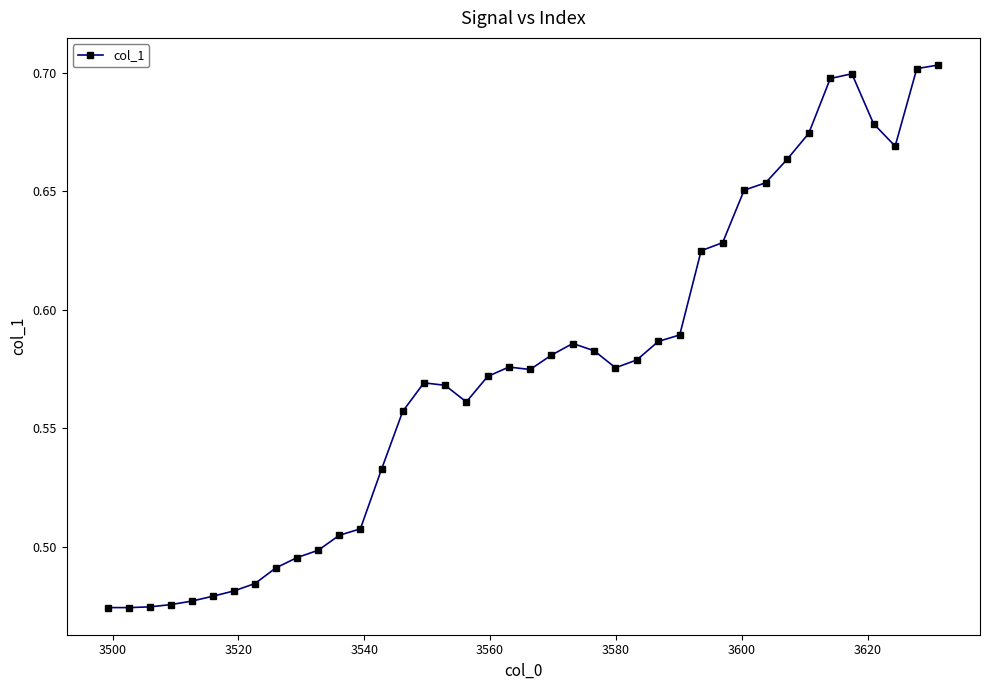

Count the values in the range 0 to 1.

40